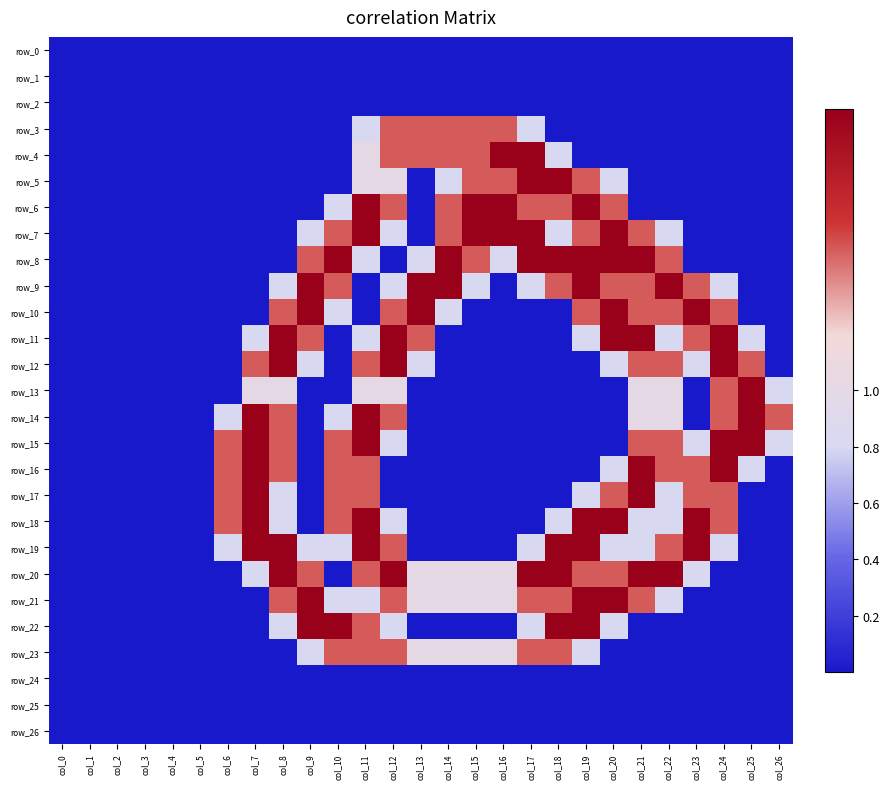

Count the number of data series in this chart.

27